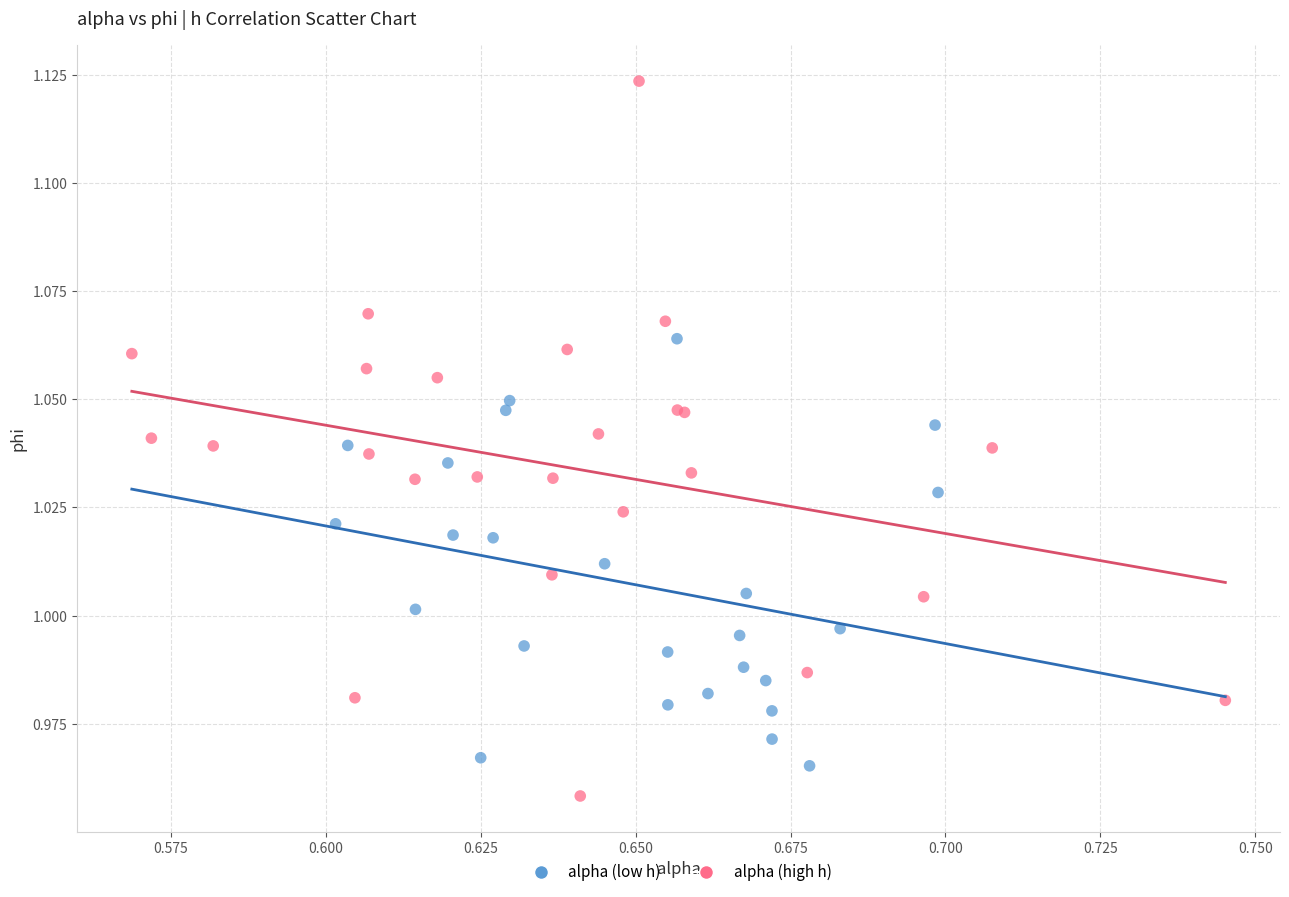

Which series reaches the maximum Y coordinate?

alpha (high h)